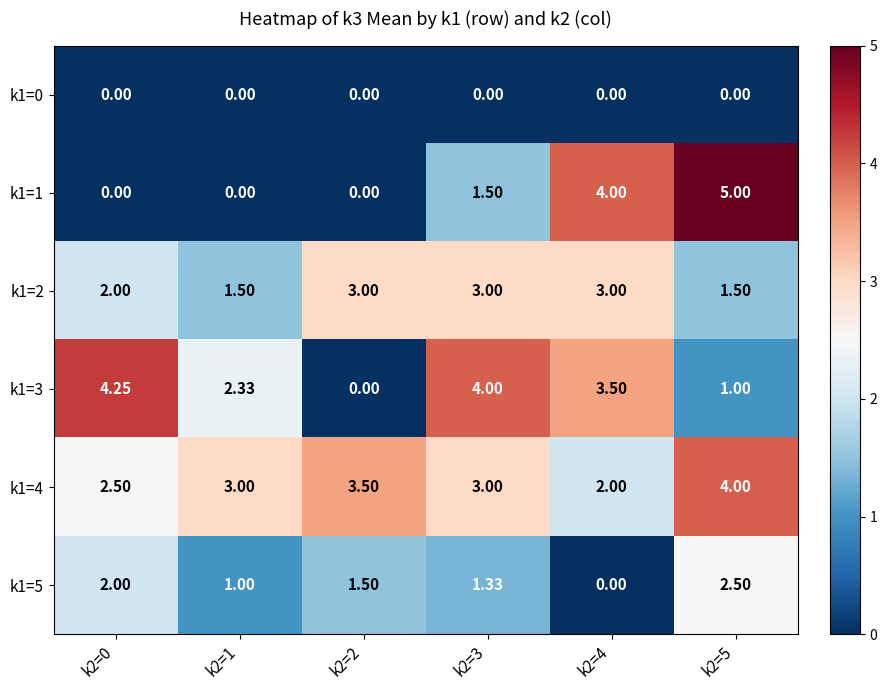

Is the value of k1=4 at k2=0 greater than the value of k1=0 at k2=4?

Yes